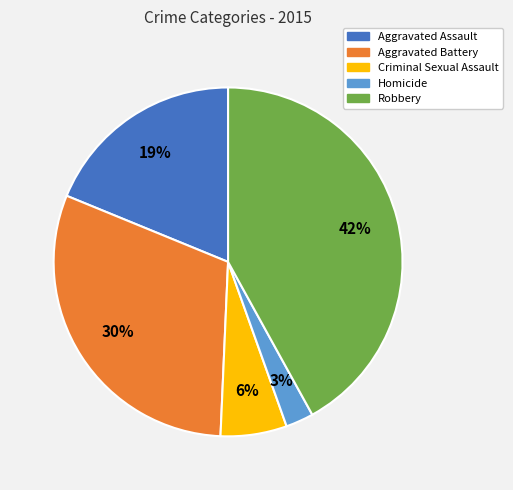

Which has a higher value, Aggravated Battery or Aggravated Assault?

Aggravated Battery